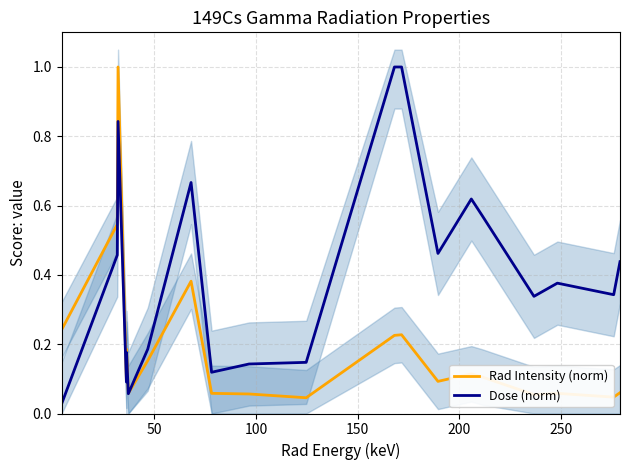

Rank the series by their maximum value, from lowest to highest.

Rad Intensity (norm), Dose (norm)